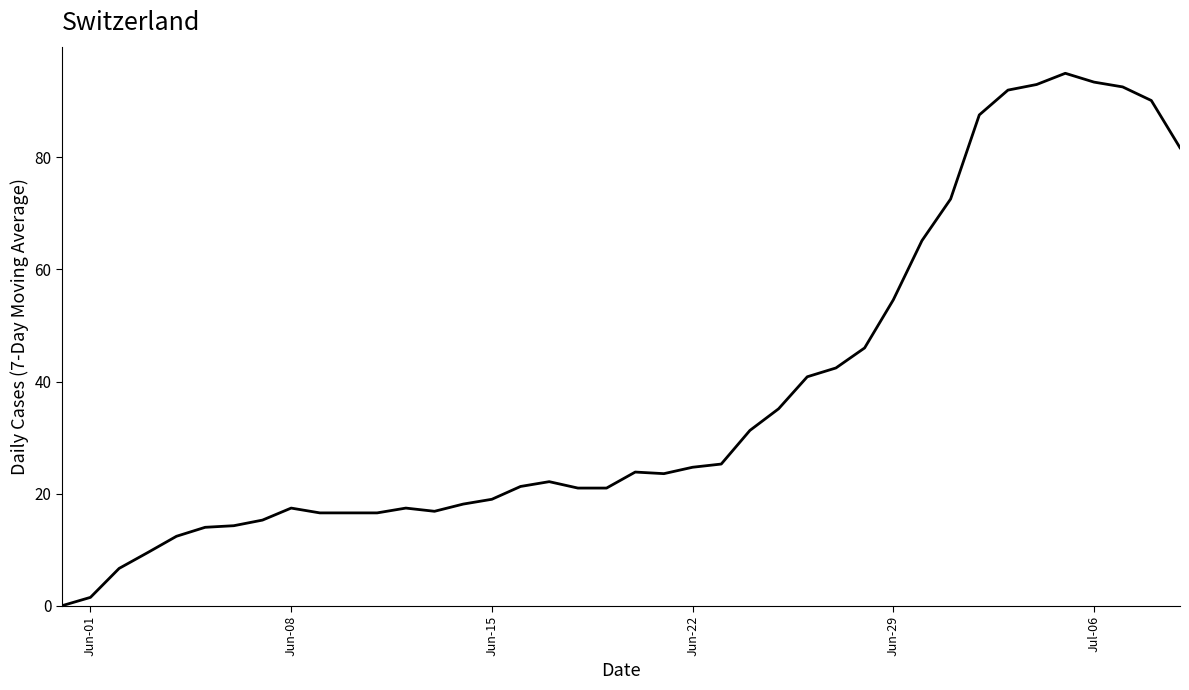

What is the maximum value shown in the chart?

95.0